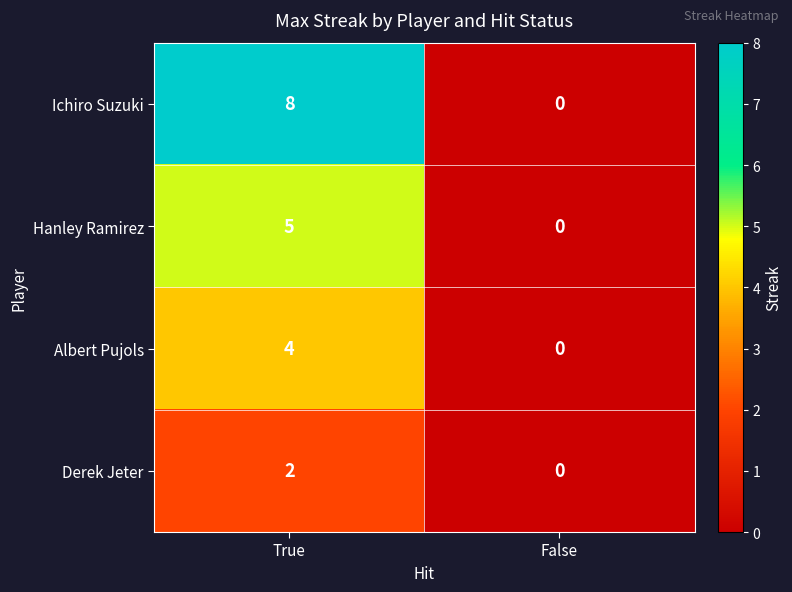

What is the approximate value of Hanley Ramirez at True?

5